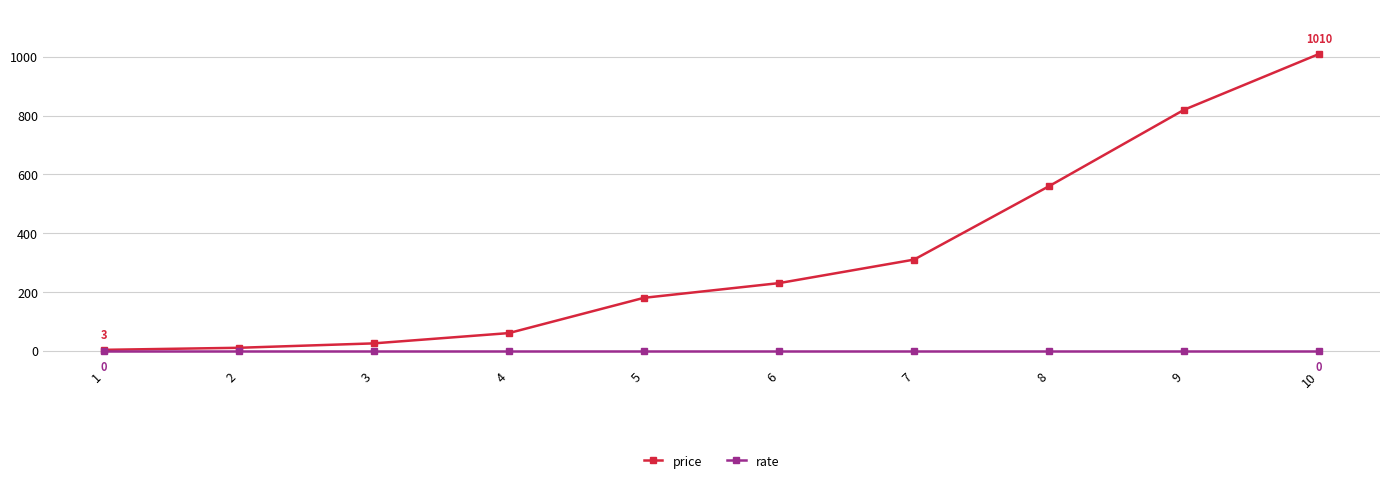

What is the value of the price point at the 8th from the left?

560